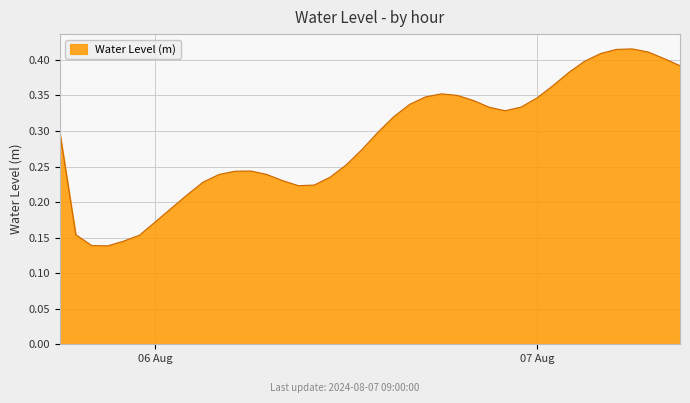

Does the chart have visible grid lines?

Yes